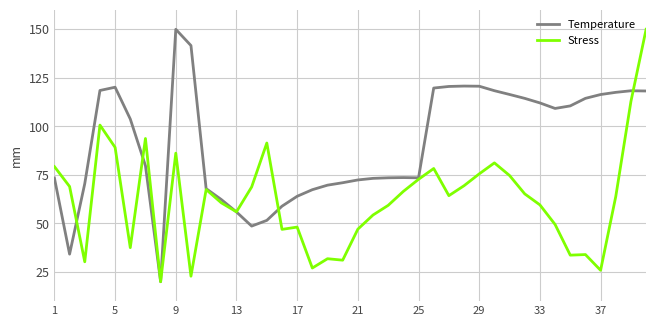

What is the maximum value for Temperature?

150.0